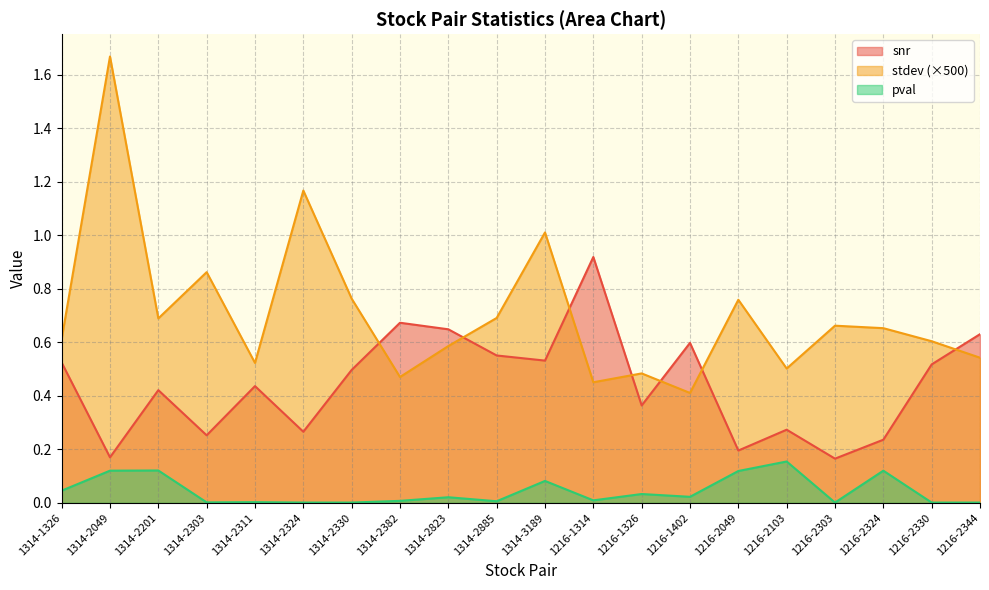

Reading right to left, what are all the values shown in this chart?

snr: 1216-2344=0.6	1216-2330=0.5	1216-2324=0.2	1216-2303=0.2	1216-2103=0.3	1216-2049=0.2	1216-1402=0.6	1216-1326=0.4	1216-1314=0.9	1314-3189=0.5	1314-2885=0.6	1314-2823=0.6	1314-2382=0.7	1314-2330=0.5	1314-2324=0.3	1314-2311=0.4	1314-2303=0.3	1314-2201=0.4	1314-2049=0.2	1314-1326=0.5
stdev: 1216-2344=0.5	1216-2330=0.6	1216-2324=0.7	1216-2303=0.7	1216-2103=0.5	1216-2049=0.8	1216-1402=0.4	1216-1326=0.5	1216-1314=0.5	1314-3189=1.0	1314-2885=0.7	1314-2823=0.6	1314-2382=0.5	1314-2330=0.8	1314-2324=1.2	1314-2311=0.5	1314-2303=0.9	1314-2201=0.7	1314-2049=1.7	1314-1326=0.6
pval: 1216-2344=0.0	1216-2330=0.0	1216-2324=0.1	1216-2303=0.0	1216-2103=0.2	1216-2049=0.1	1216-1402=0.0	1216-1326=0.0	1216-1314=0.0	1314-3189=0.1	1314-2885=0.0	1314-2823=0.0	1314-2382=0.0	1314-2330=0.0	1314-2324=0.0	1314-2311=0.0	1314-2303=0.0	1314-2201=0.1	1314-2049=0.1	1314-1326=0.0